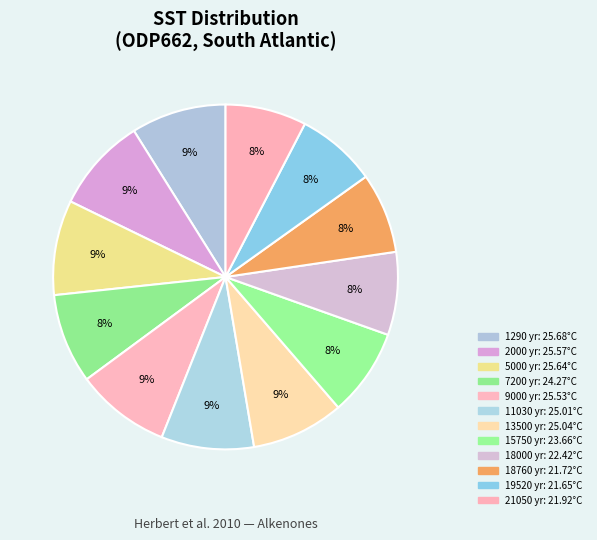

Which slice is the largest?

1290